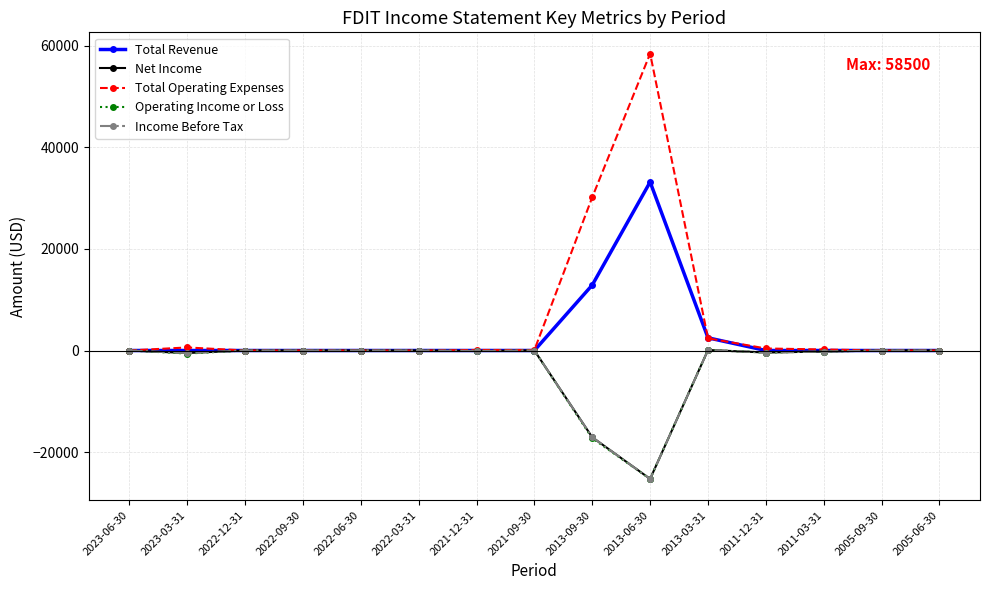

The Operating Income or Loss series shows -11463 at 2023-06-30. True or false?

False